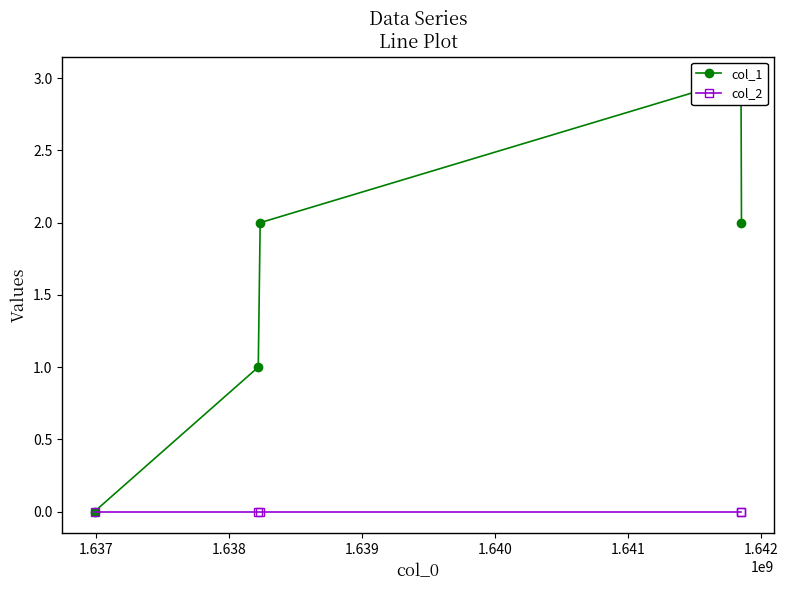

What is the highest value of the col_1 series?

3